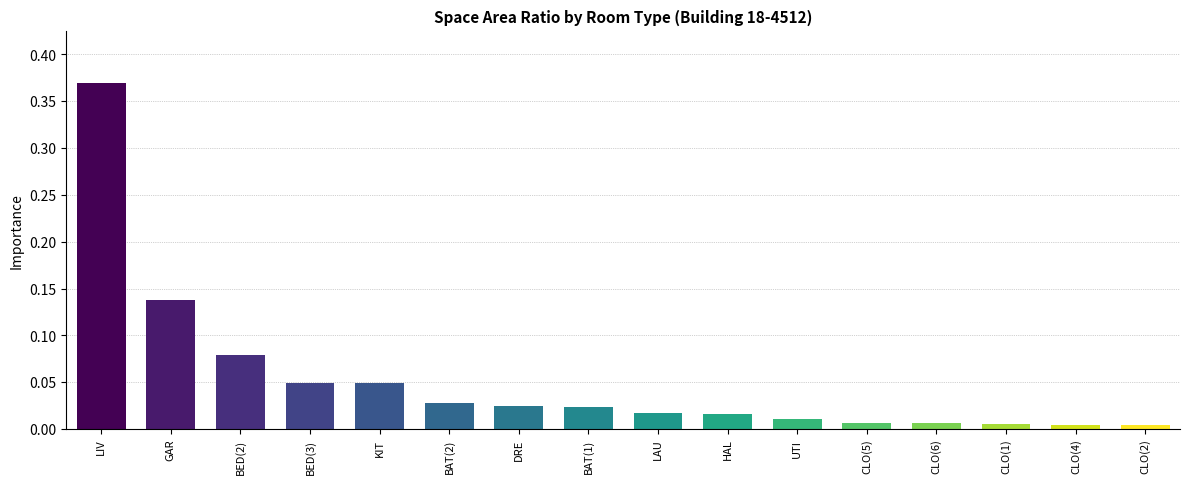

Are the bars horizontal?

No